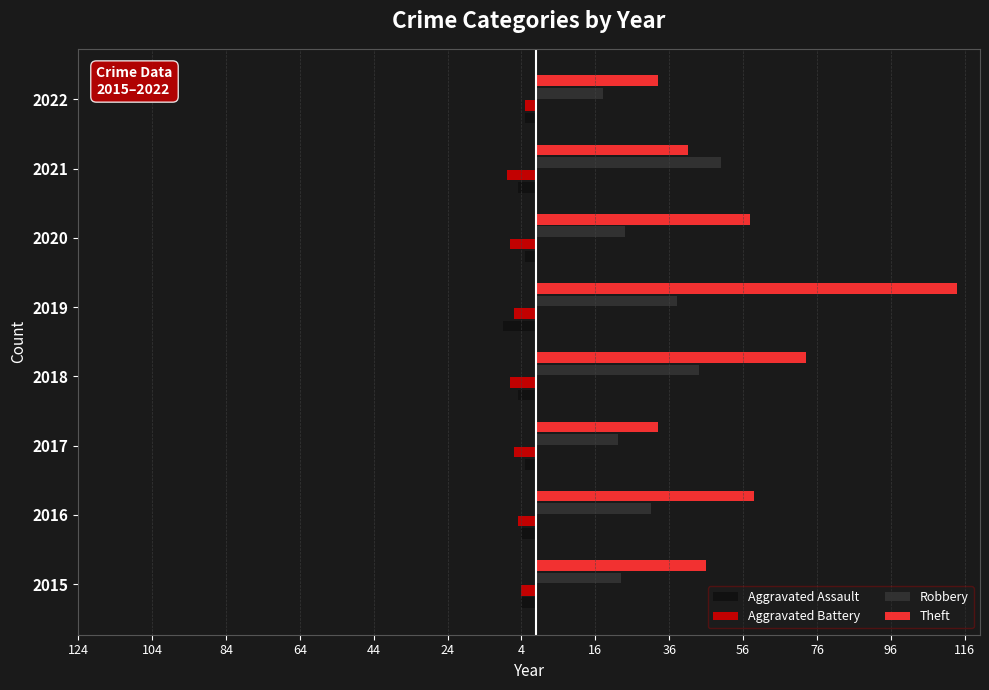

What are all the series names shown in the legend?

Aggravated Assault, Aggravated Battery, Robbery, Theft